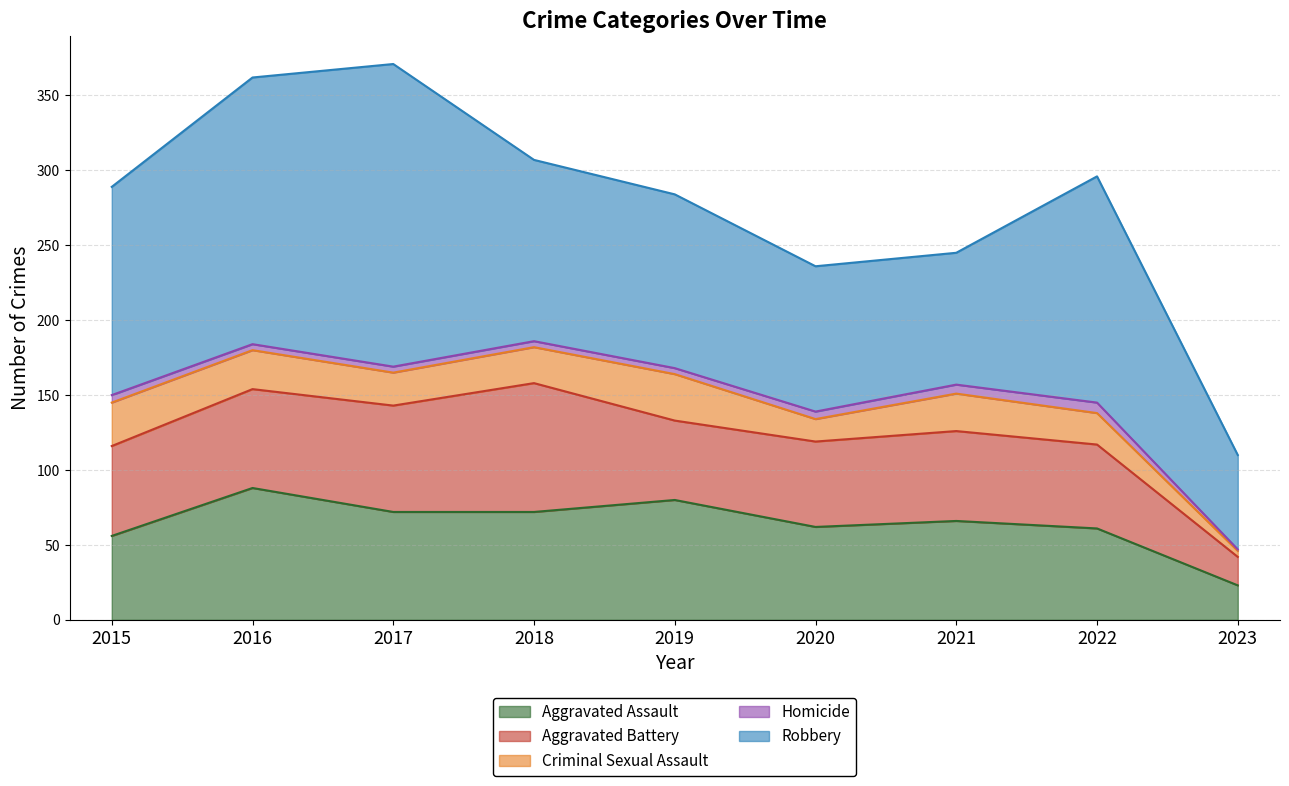

What is the difference between the highest and lowest values at 2023?

62